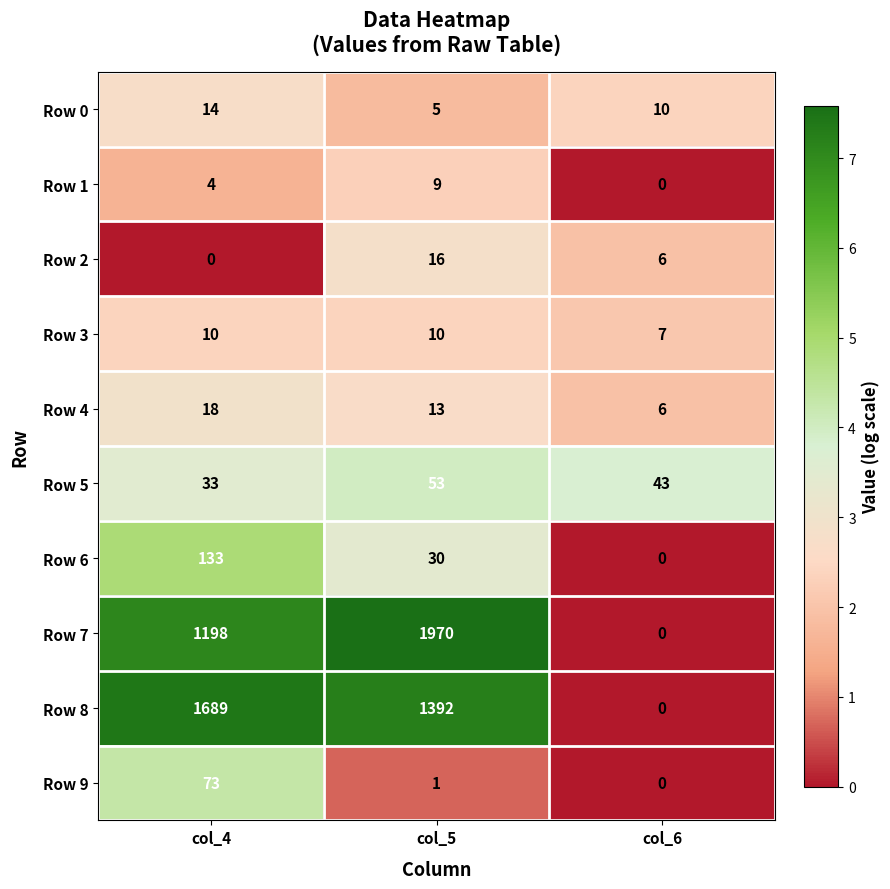

Is it true that Row 6 equals 0 at col_6?

True